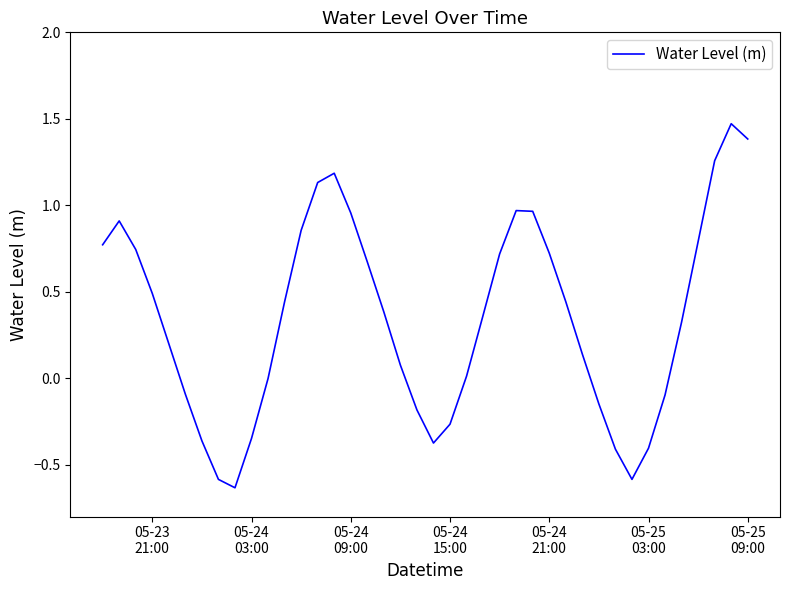

What is the difference between the maximum and minimum values?

2.1